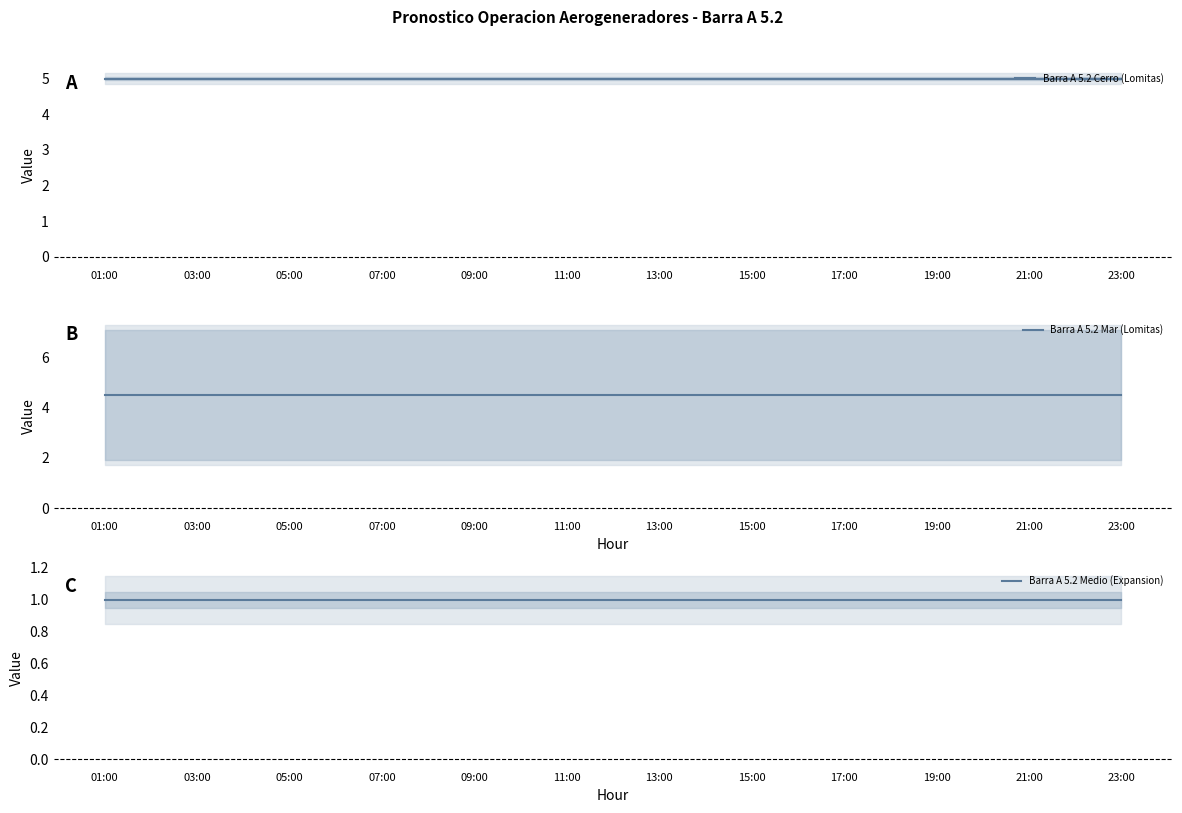

What is the total value across all series at 13:00?

10.5